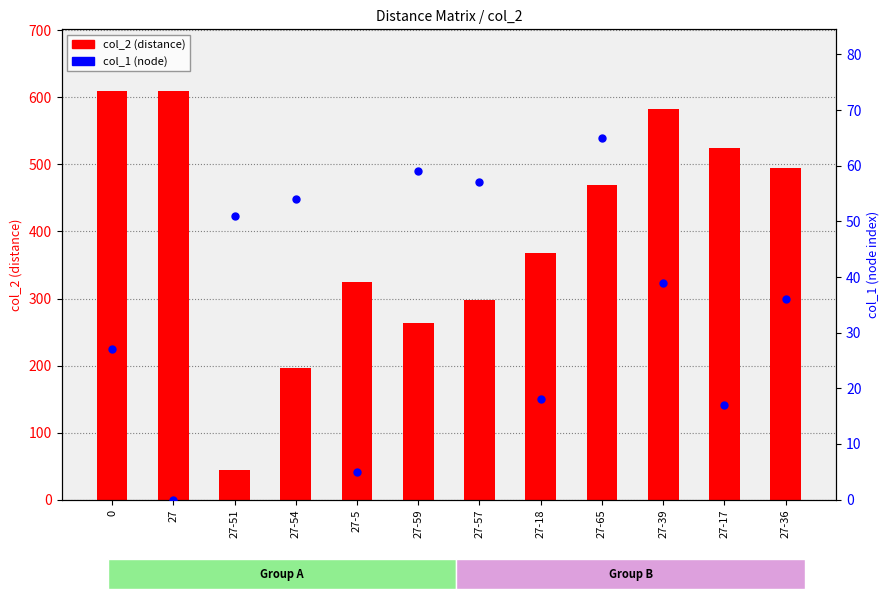

Which series has the largest Y range (max minus min)?

col_2 (distance)